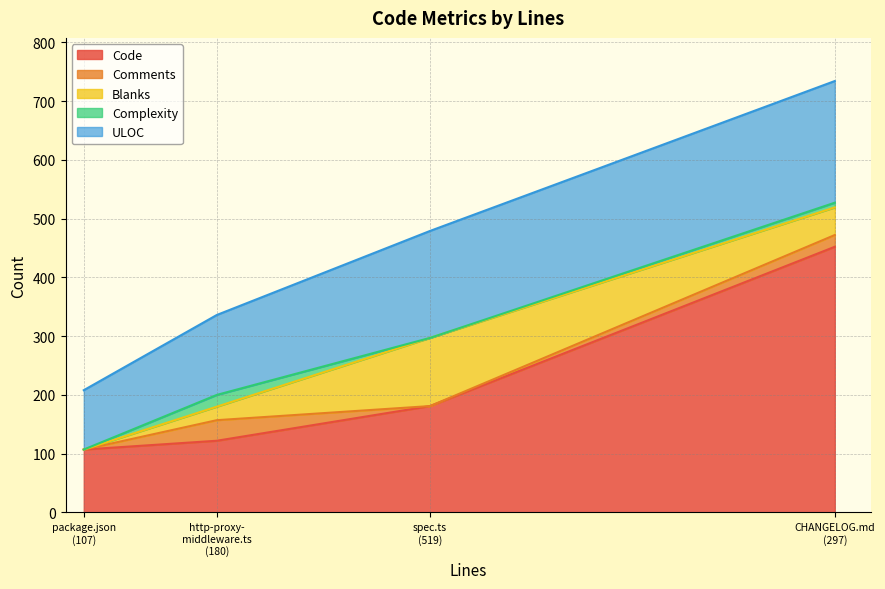

What are all the series names shown in the legend?

Code, Comments, Blanks, Complexity, ULOC